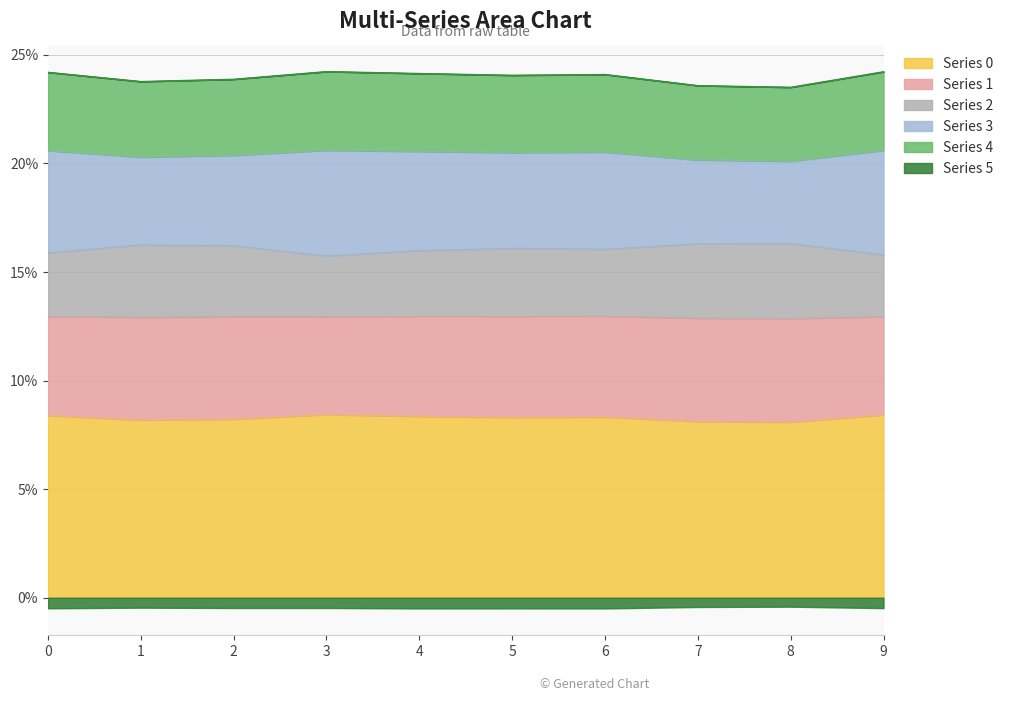

Does the chart have visible grid lines?

Yes